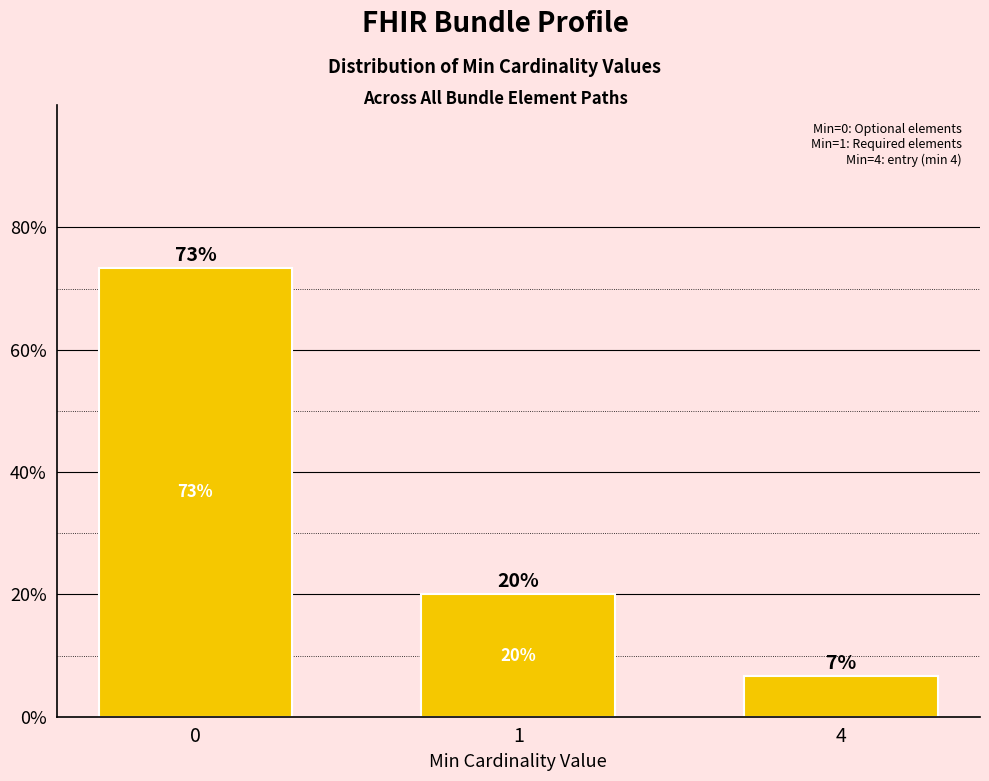

True or false: the data shows 0.1 at 1.

False